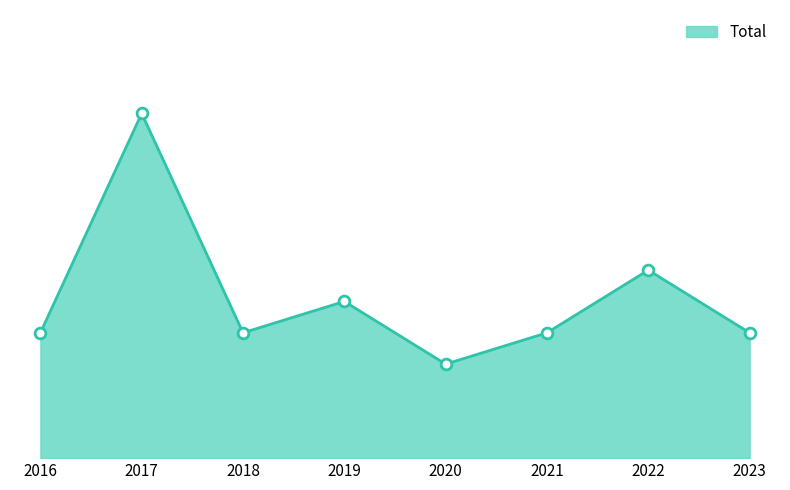

Approximately how many times larger is the value at 2022 compared to 2021?

1.5